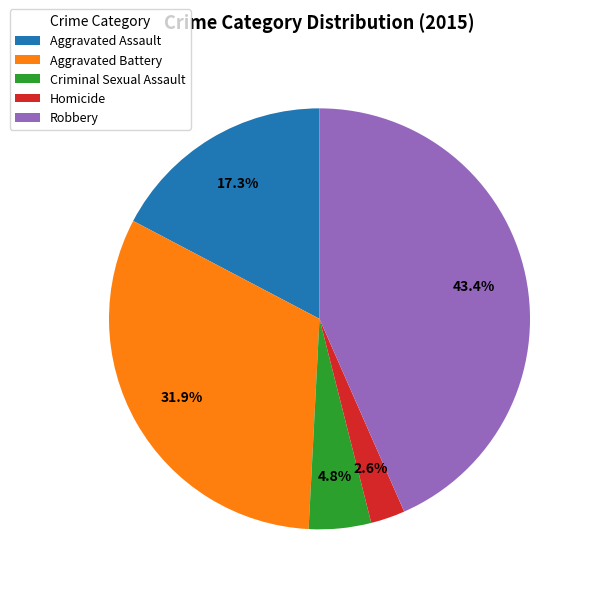

What is the ratio of the value at Aggravated Battery to the value at Aggravated Assault?

1.8